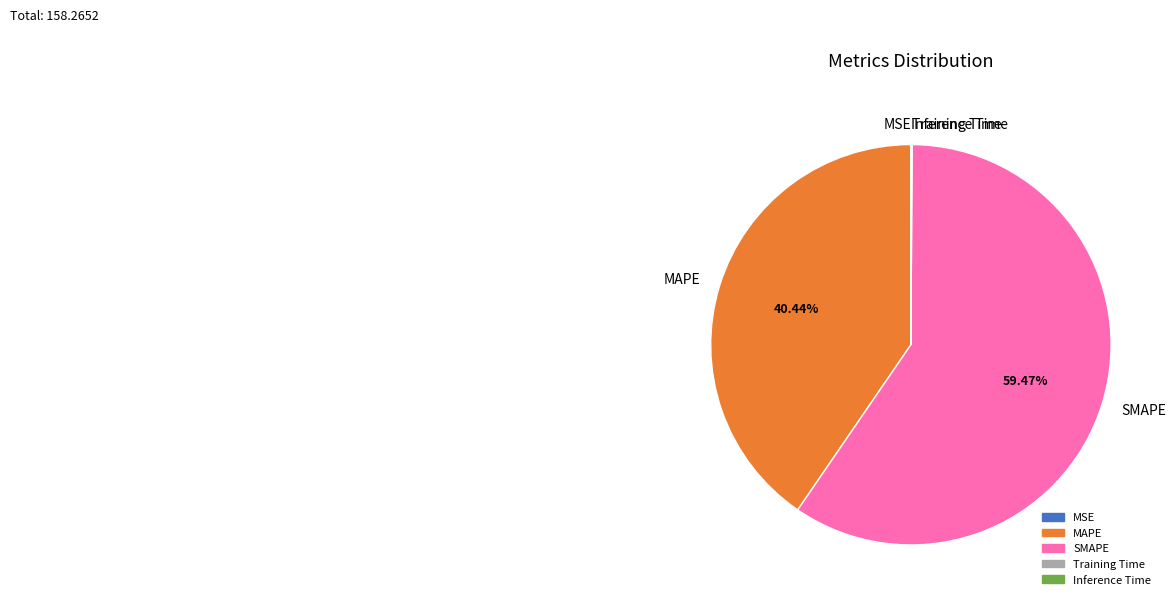

The MAPE slice represents 35% of the pie. True or false?

False